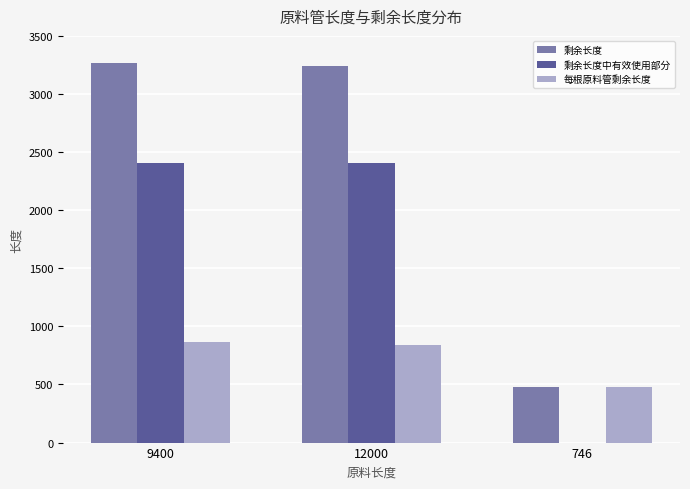

Between 12000 and 746, which series saw the biggest shift?

剩余长度